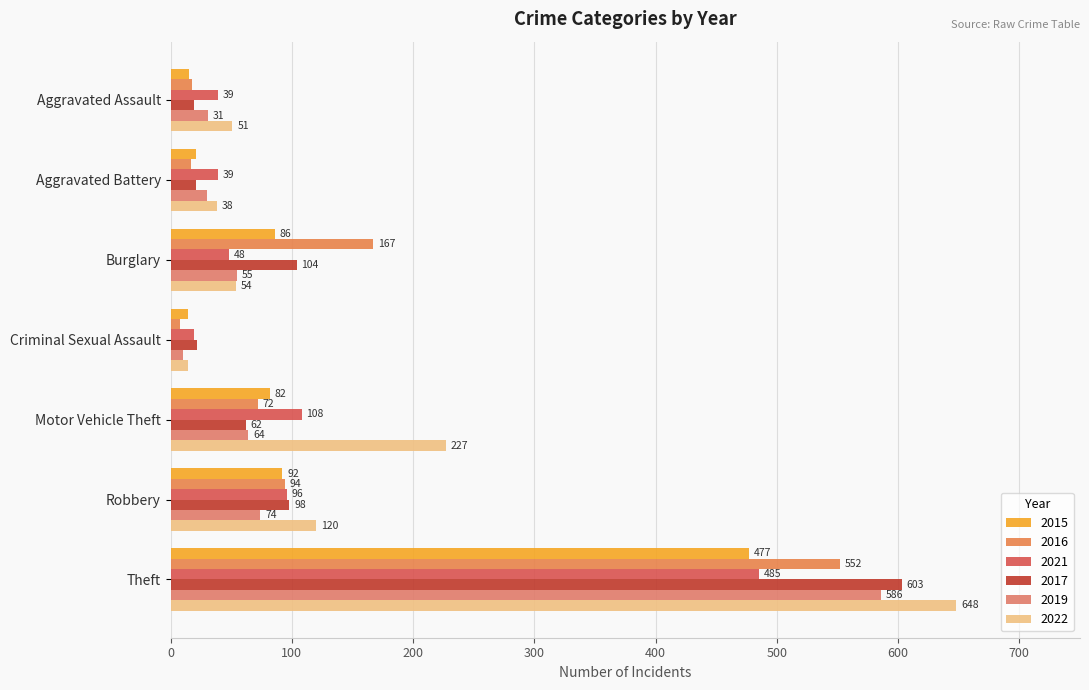

At which label does 2019 first exceed 55?

Motor Vehicle Theft